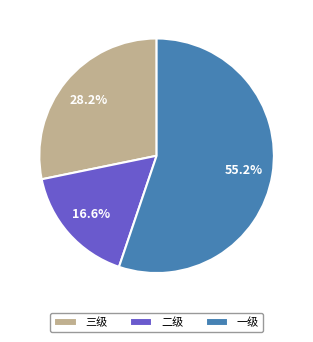

True or false: 三级 accounts for 14% of the total.

False